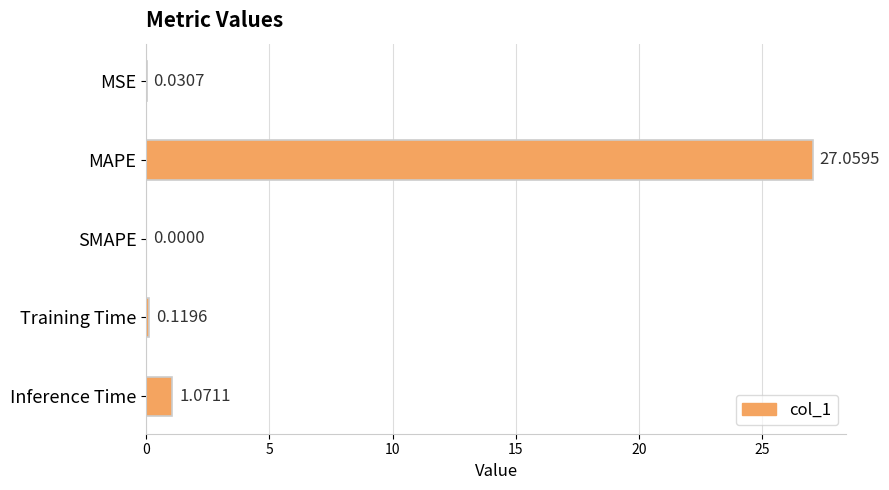

Between MSE and SMAPE, which is larger?

MSE